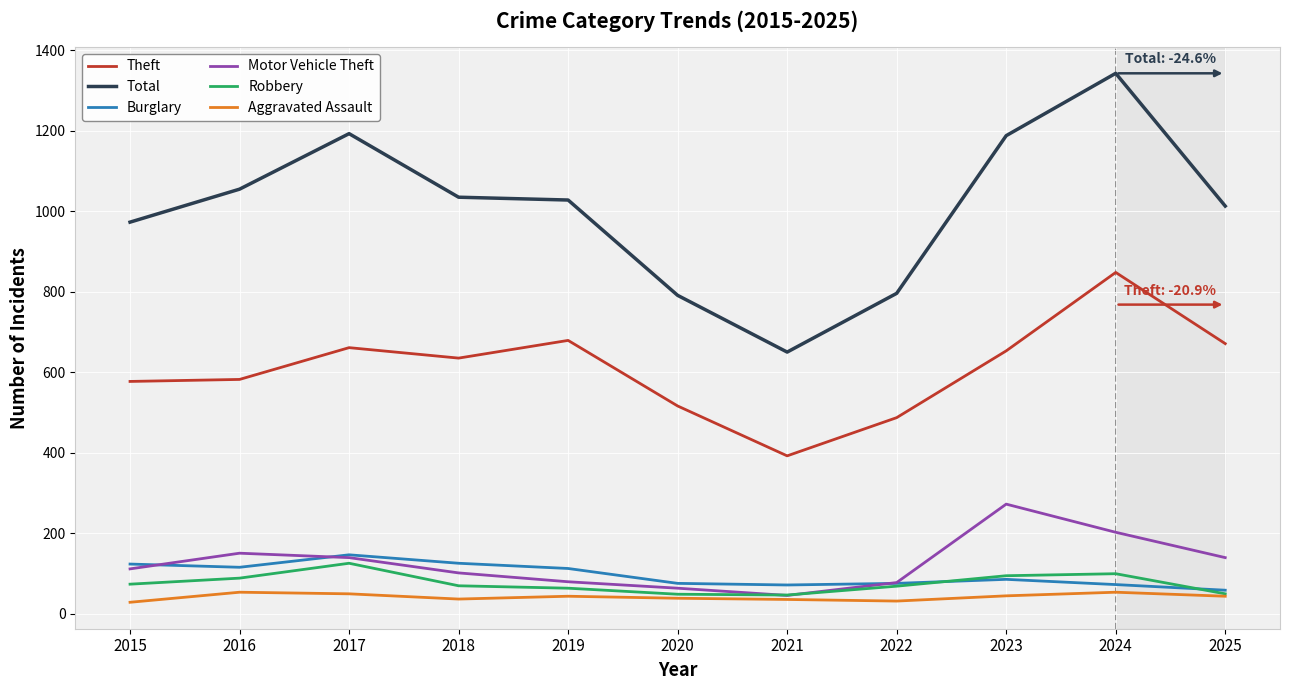

In Aggravated Assault, how many points are lower than both neighbors (excluding endpoints)?

2